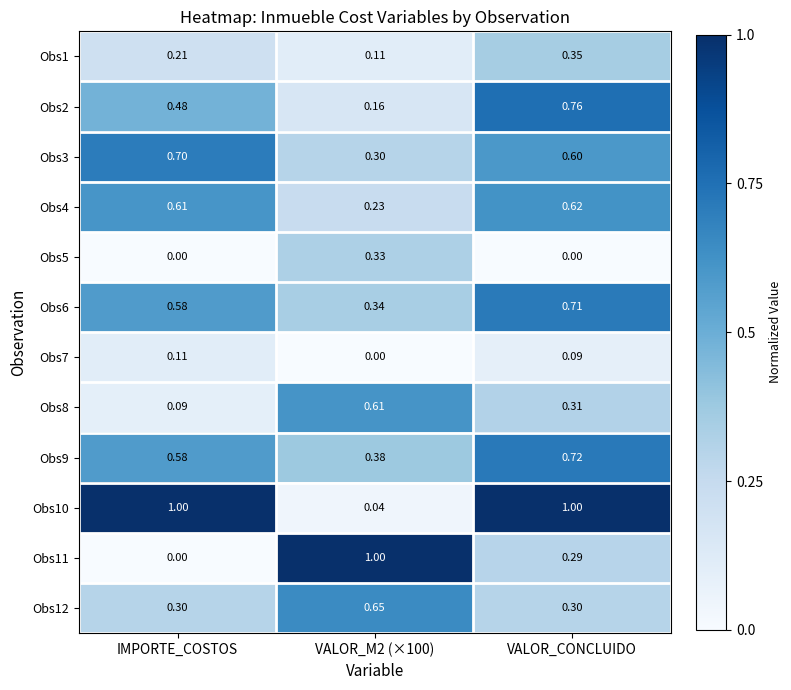

At which label is Obs11 closest to 0?

IMPORTE_COSTOS